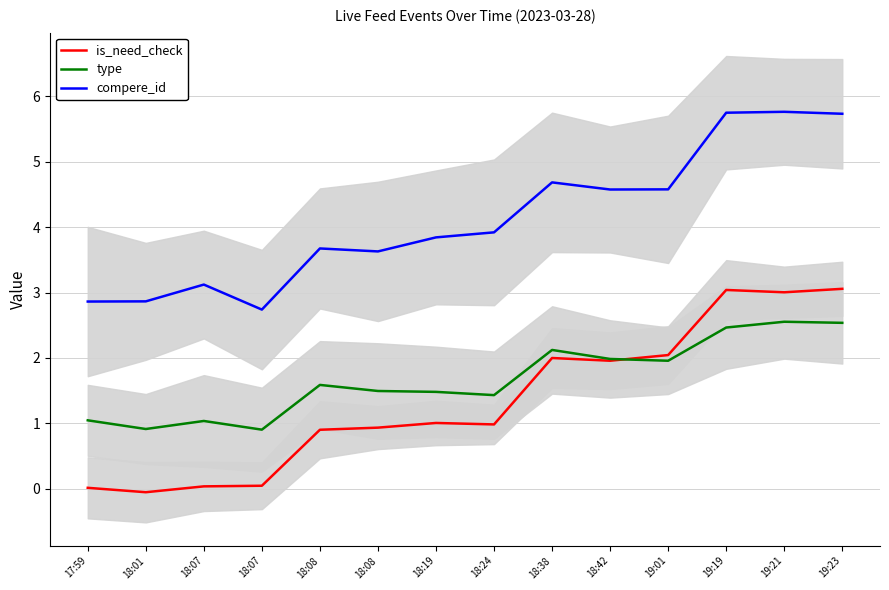

At how many categories does at least one series exceed 1?

14